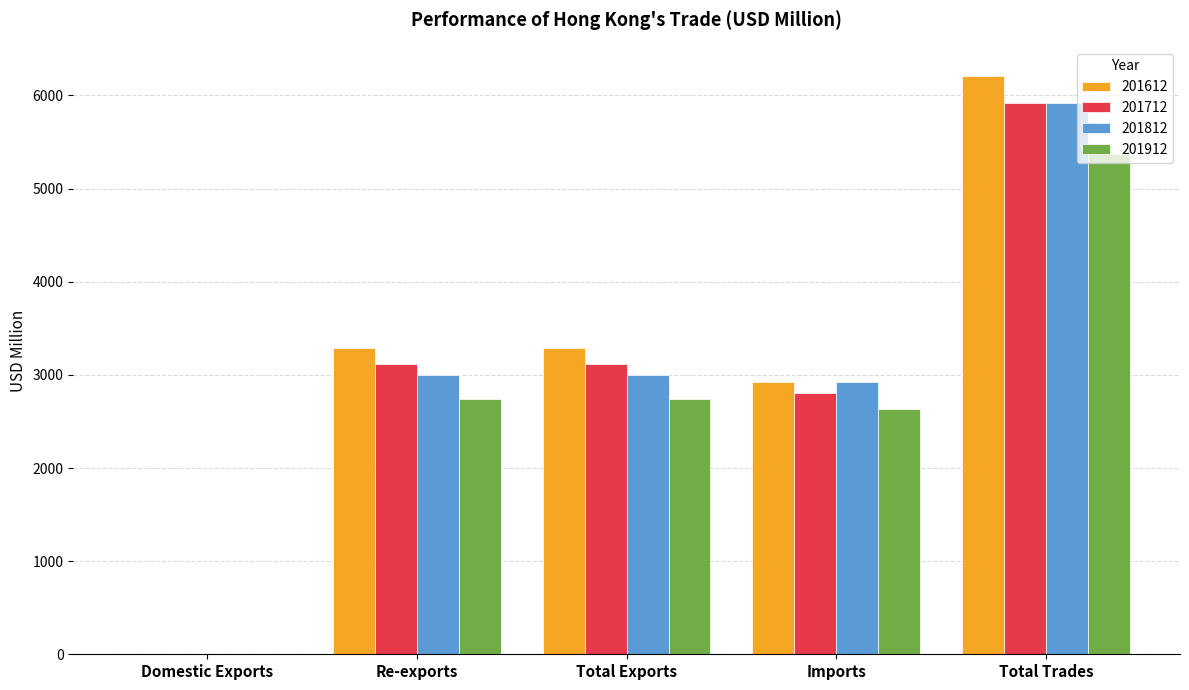

How many distinct data groups are displayed?

4